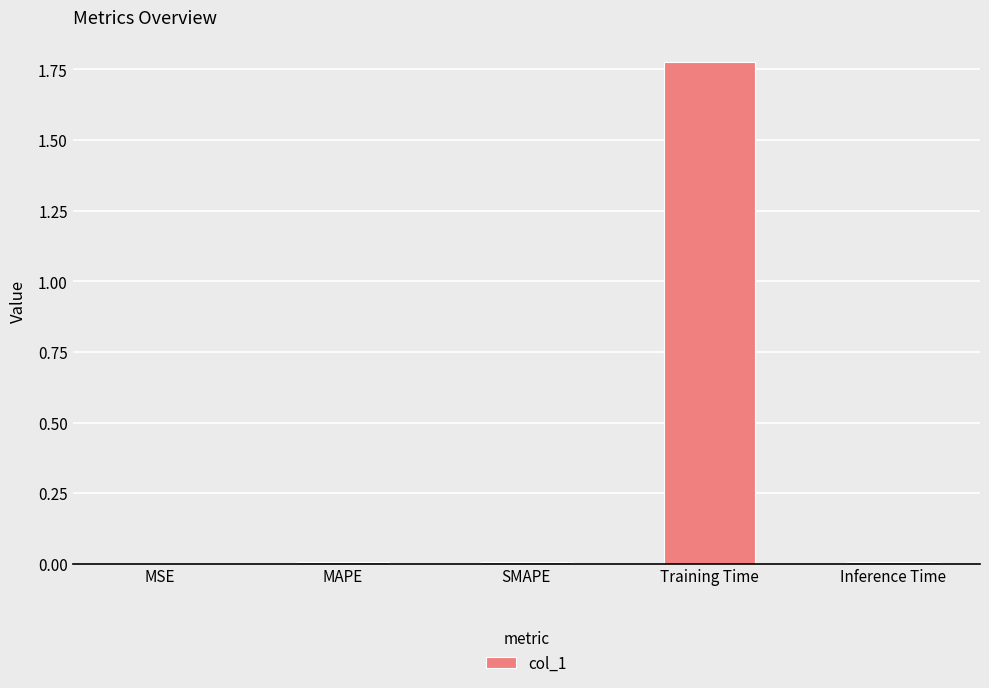

True or false: the data shows 2.3 at Training Time.

False